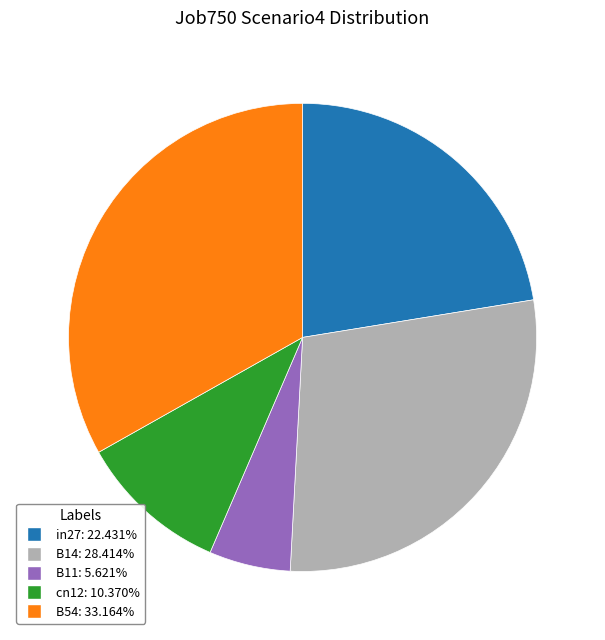

Is it true that in27 is 11% of the pie?

False